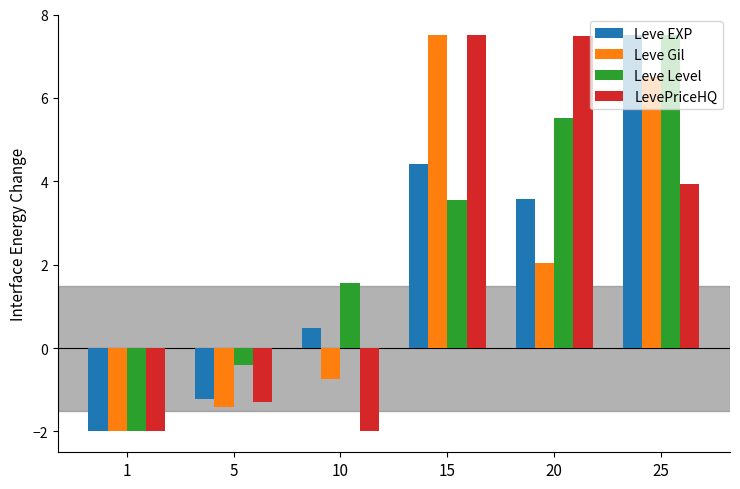

What are all the series names shown in the legend?

Leve EXP, Leve Gil, Leve Level, LevePriceHQ